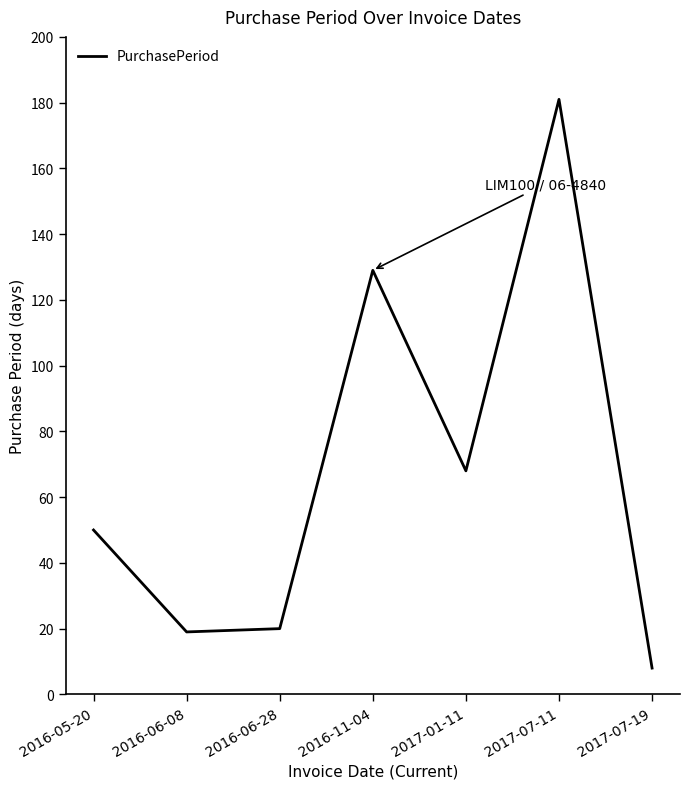

True or false: there are more than 2 points higher than both neighbors.

False